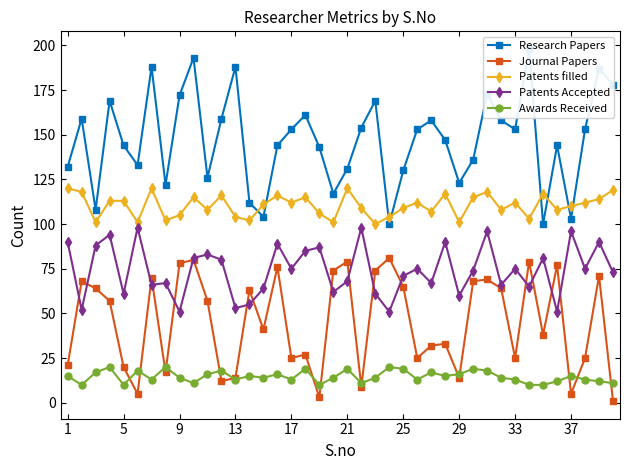

True or false: Awards Received has a value of 13 at 33.

True